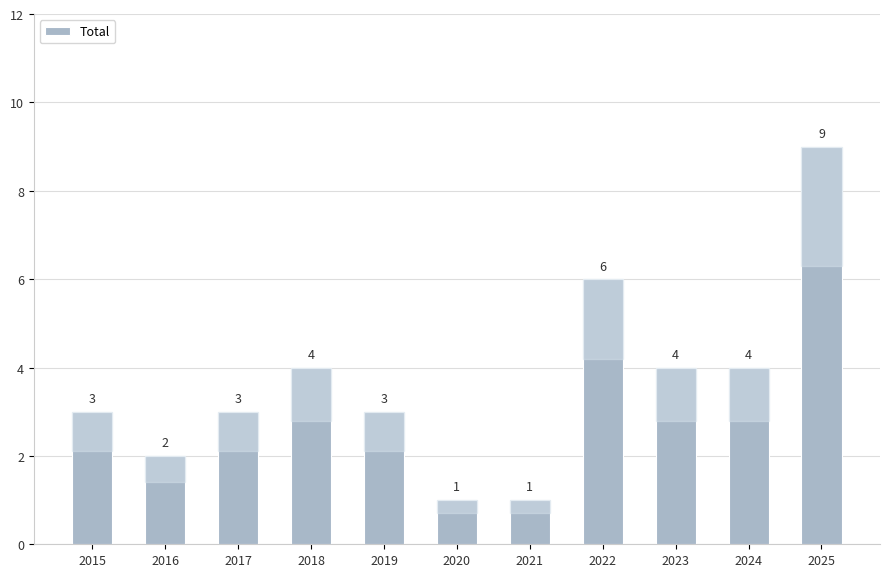

How many data points does each series have?

11